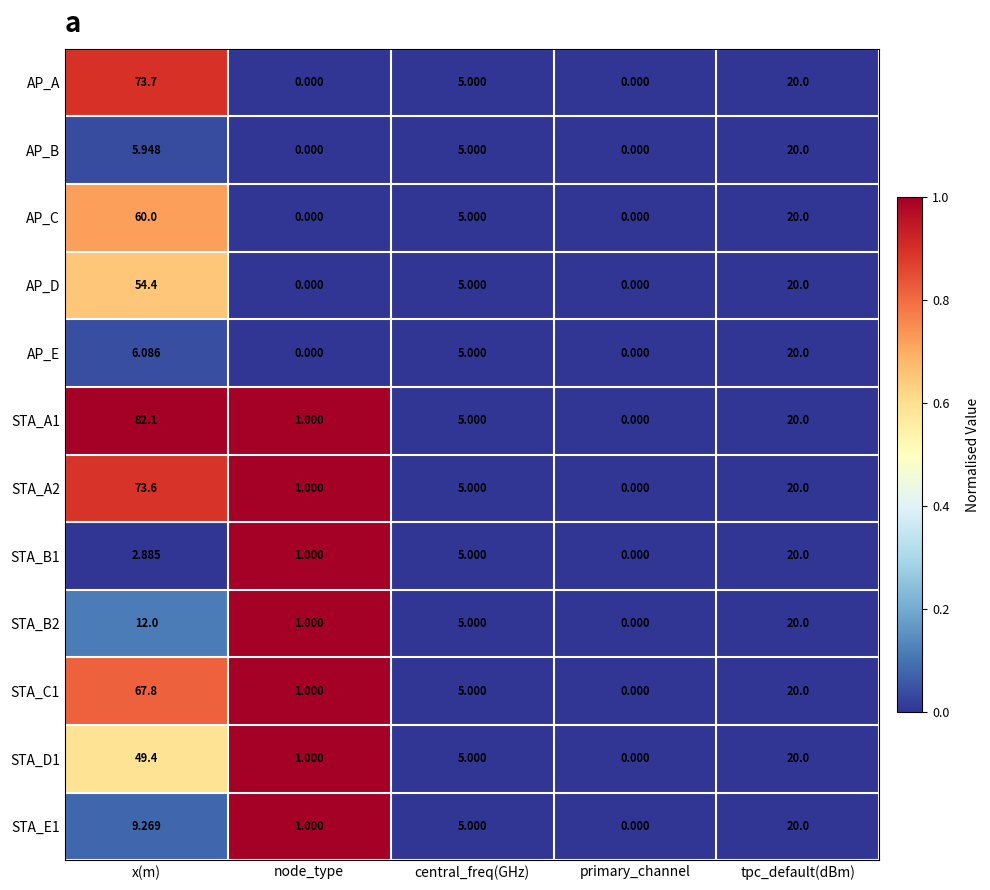

Which category has the highest value in the STA_B1 series?

tpc_default(dBm)